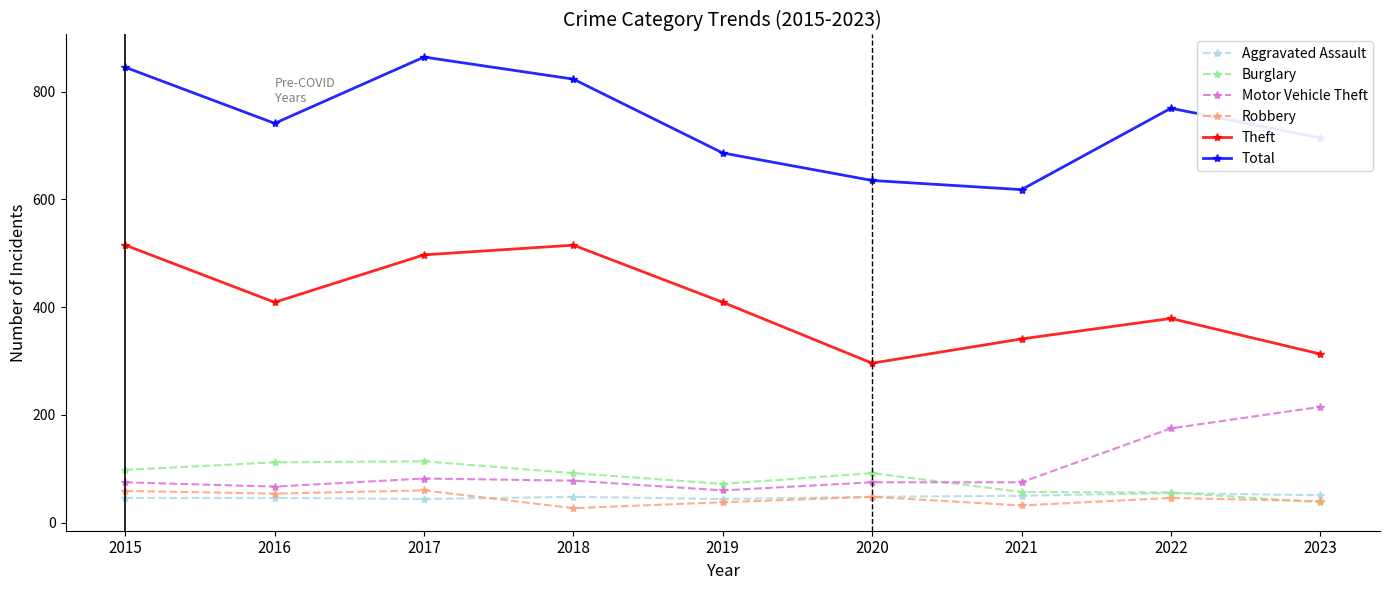

Read the Robbery value at 2016, to the nearest 5.

55